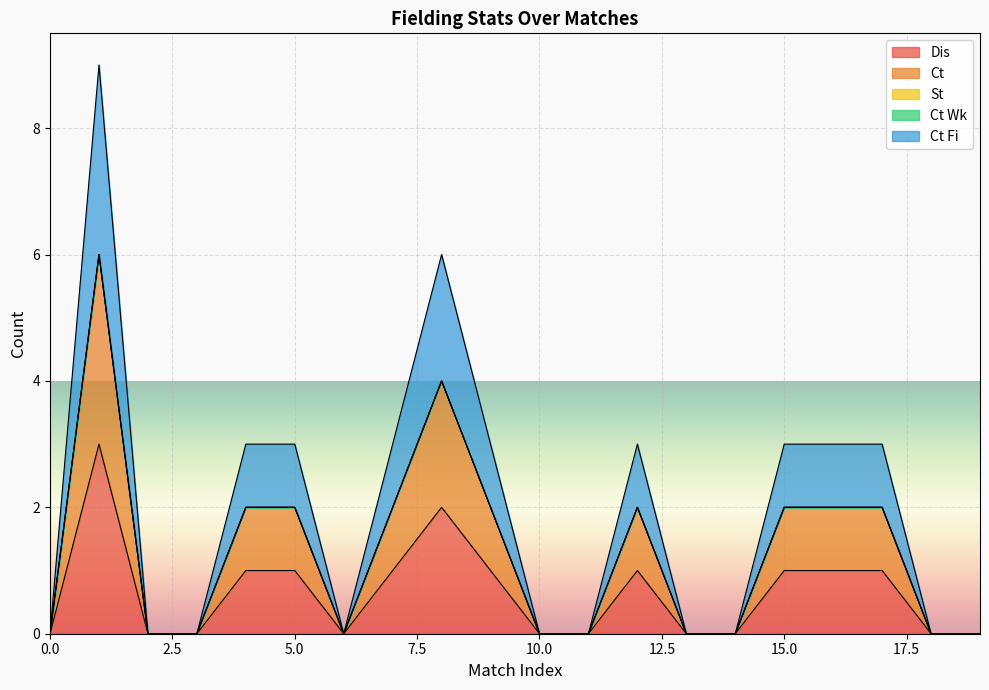

List the labels in order of Ct value, smallest first.

0, 2, 3, 6, 10, 11, 13, 14, 18, 19, 4, 5, 7, 9, 12, 15, 16, 17, 8, 1